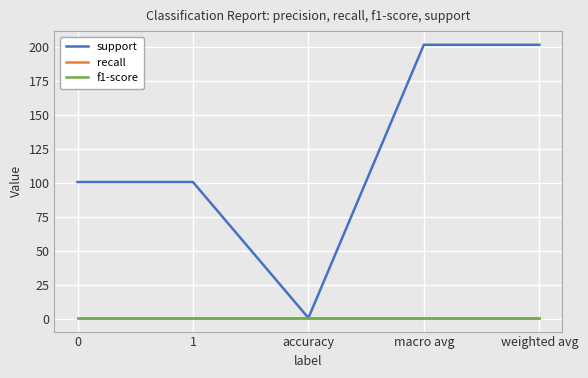

Does the chart have visible grid lines?

Yes